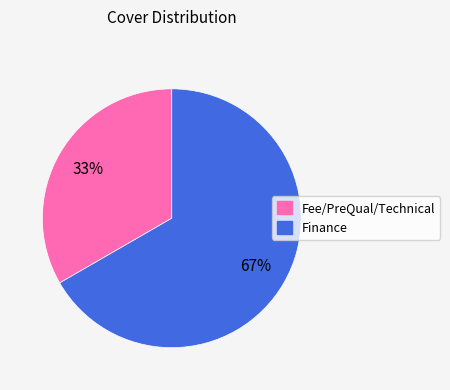

The Fee/PreQual/Technical slice represents 33% of the pie. True or false?

True